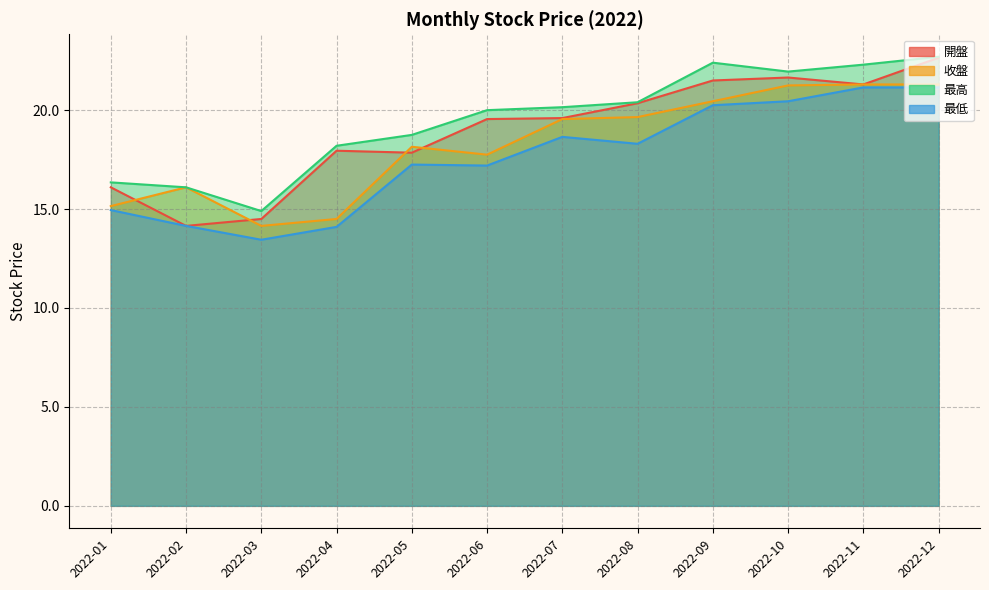

True or false: 最高 has a value of 28.0 at 2022-06.

False